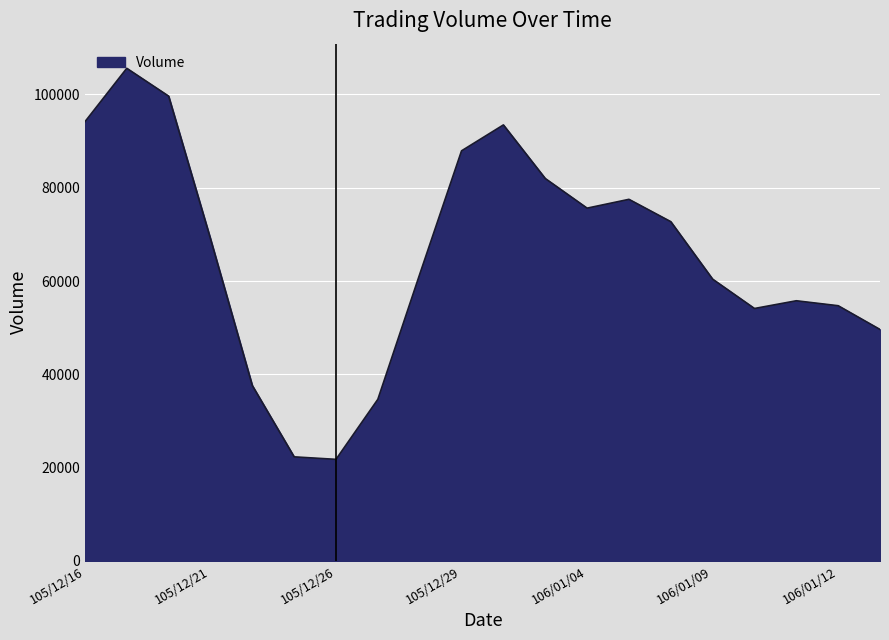

What is the smallest value displayed?

21776.2